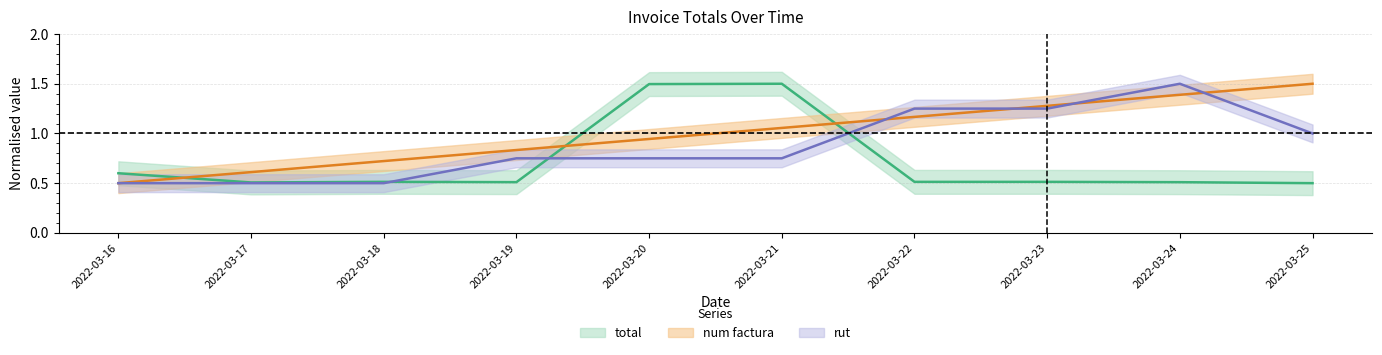

Where is rut nearest to the value 1?

2022-03-25